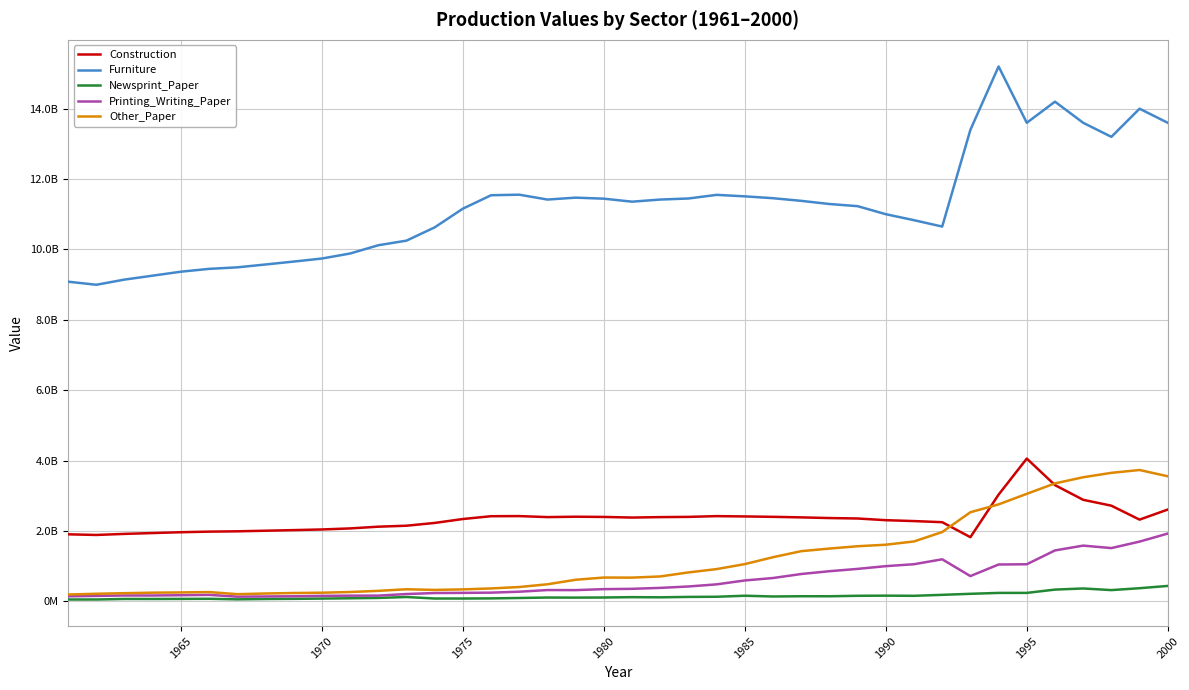

Does the chart display data point markers on the line(s)?

No